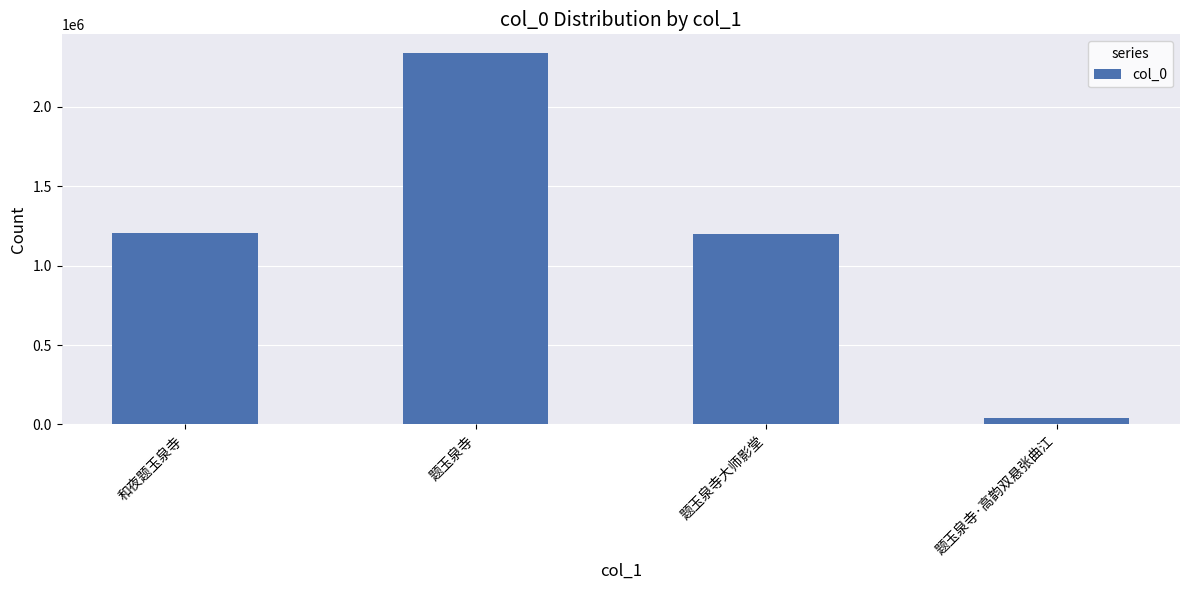

Read the value at 和夜题玉泉寺.

1205145